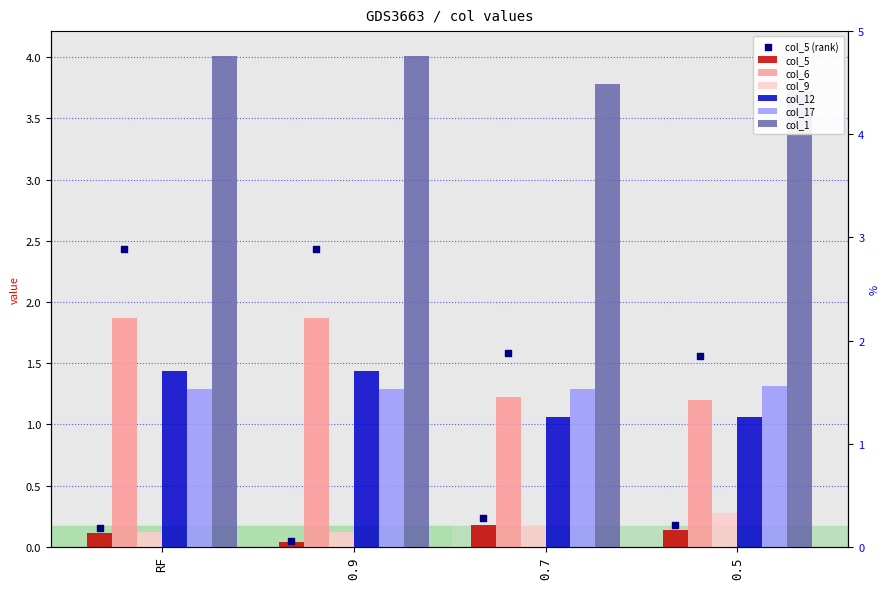

What is the total value across all series at 0.7?

7.8